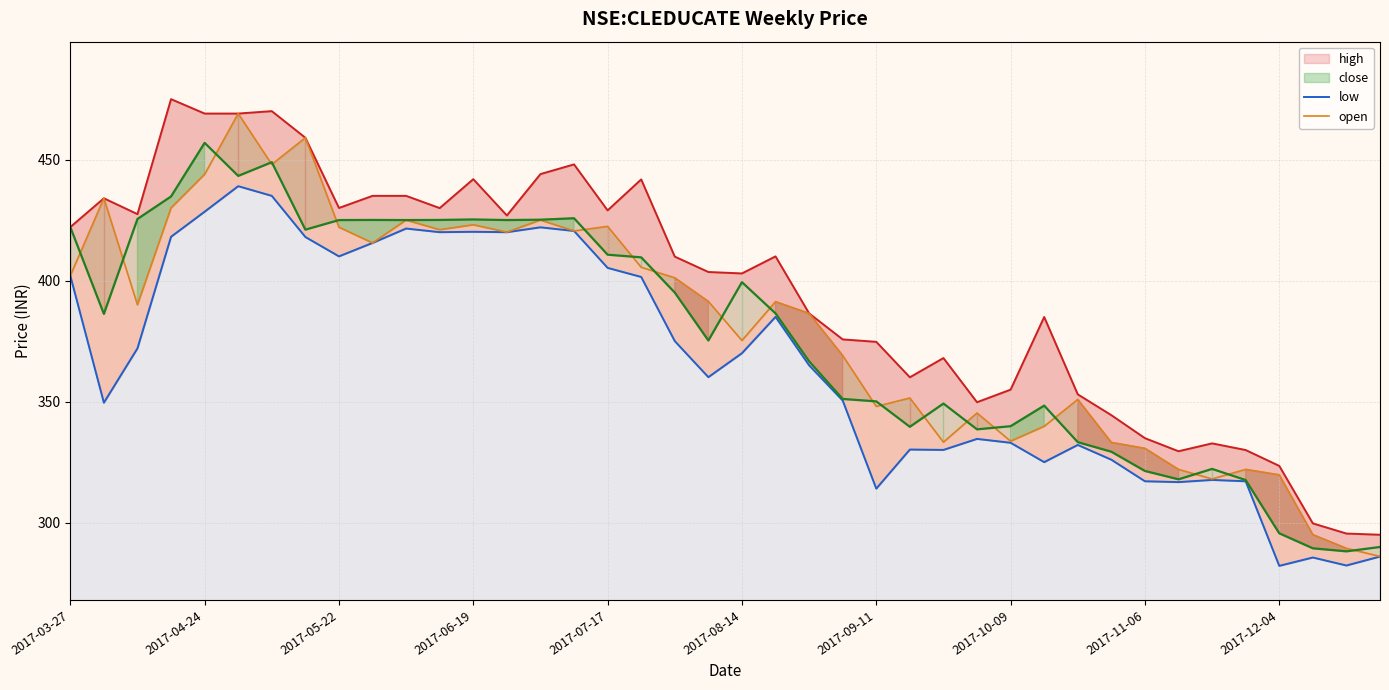

What are all the series names shown in the legend?

high, low, open, close